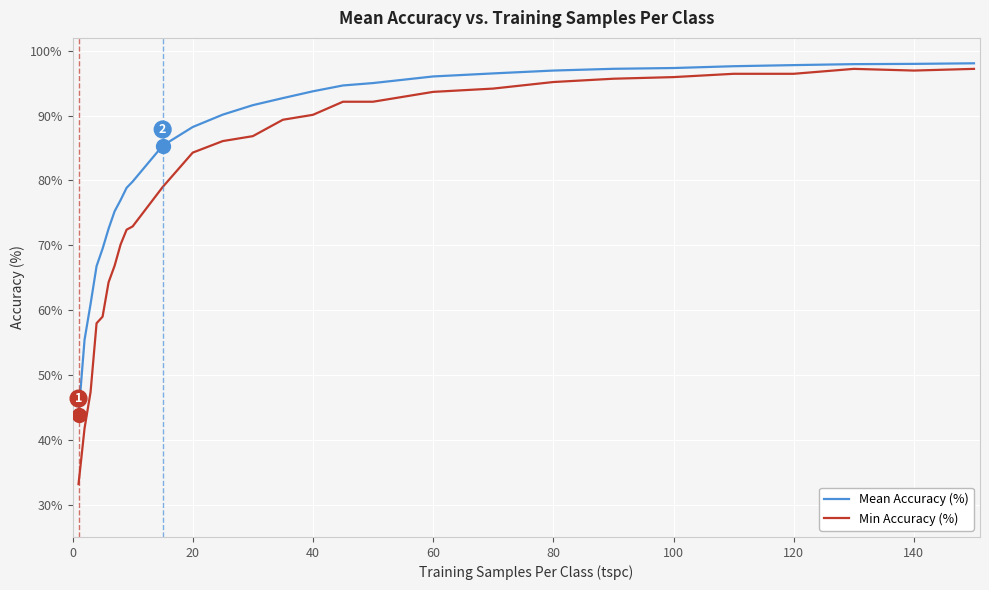

Which series has the largest range (max minus min)?

Min Accuracy (%)